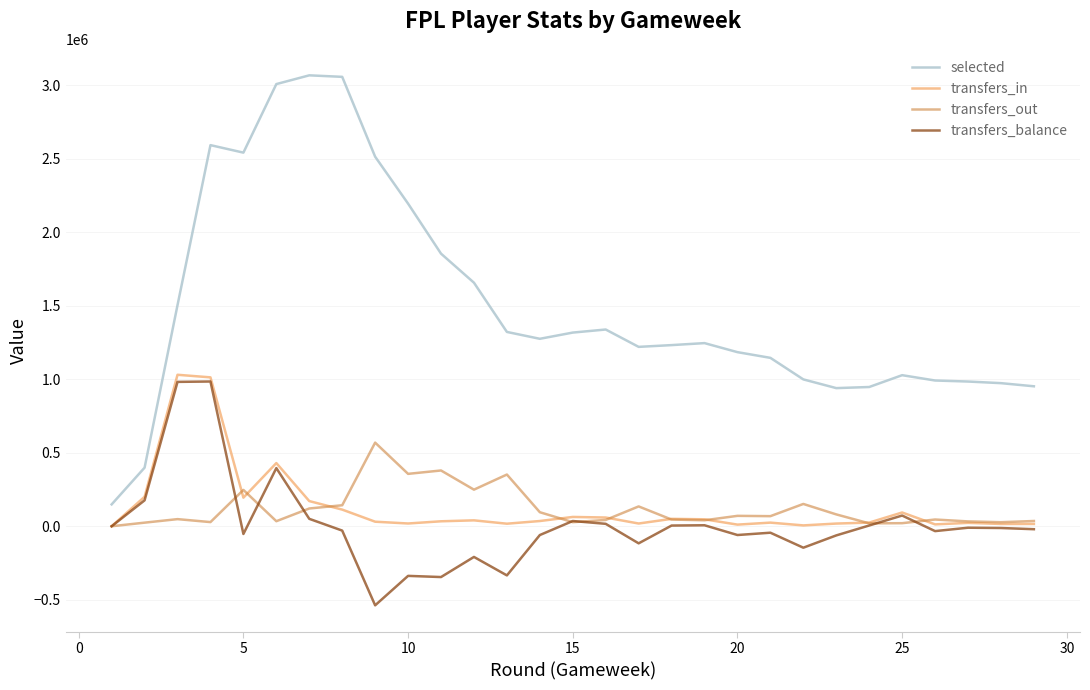

True or false: selected and transfers_out cross at least once.

False